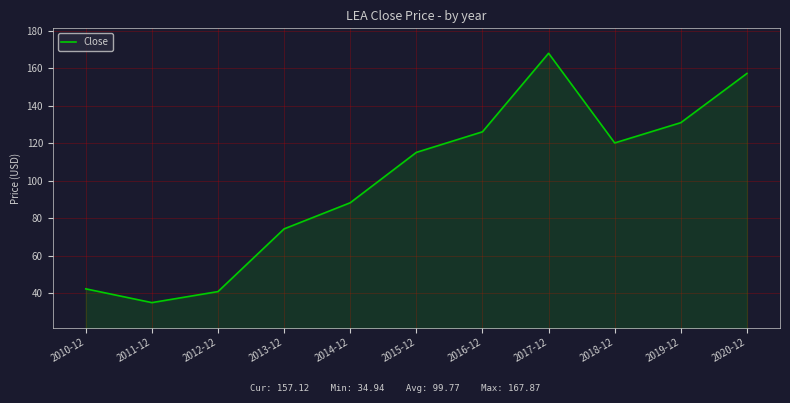

The value at 2020-12 is 157.1. True or false?

True